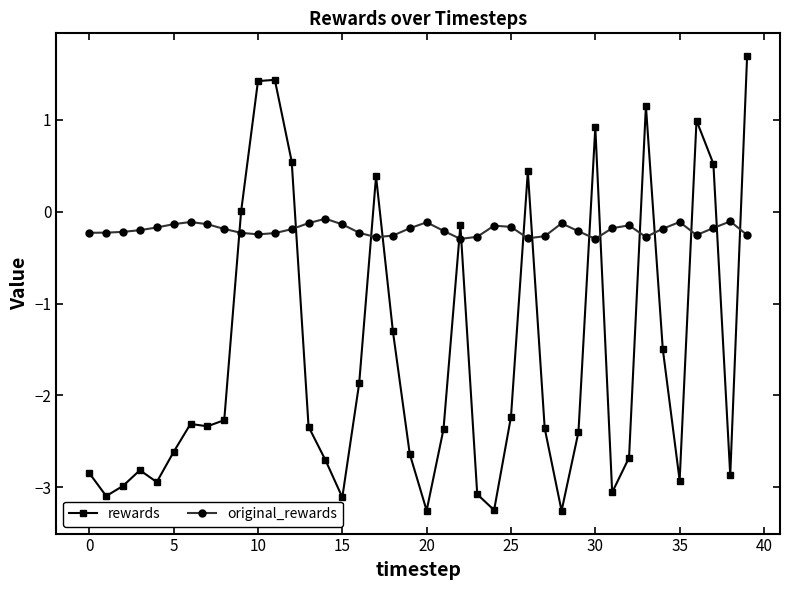

True or false: rewards has more than 1 interior local peaks.

True